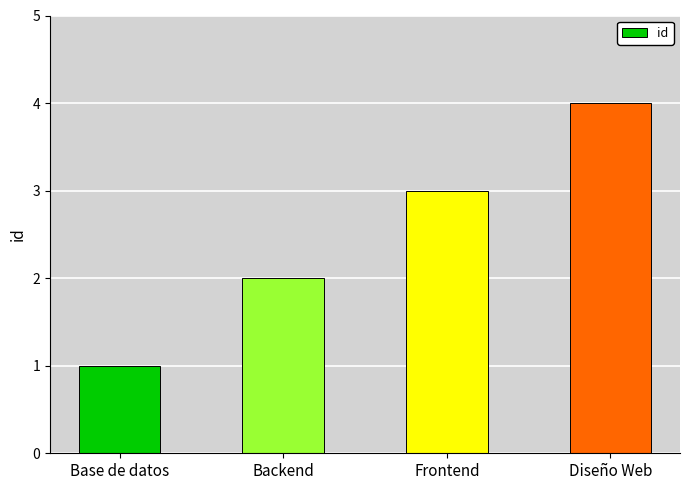

List the labels in order of value, smallest first.

Base de datos, Backend, Frontend, Diseño Web